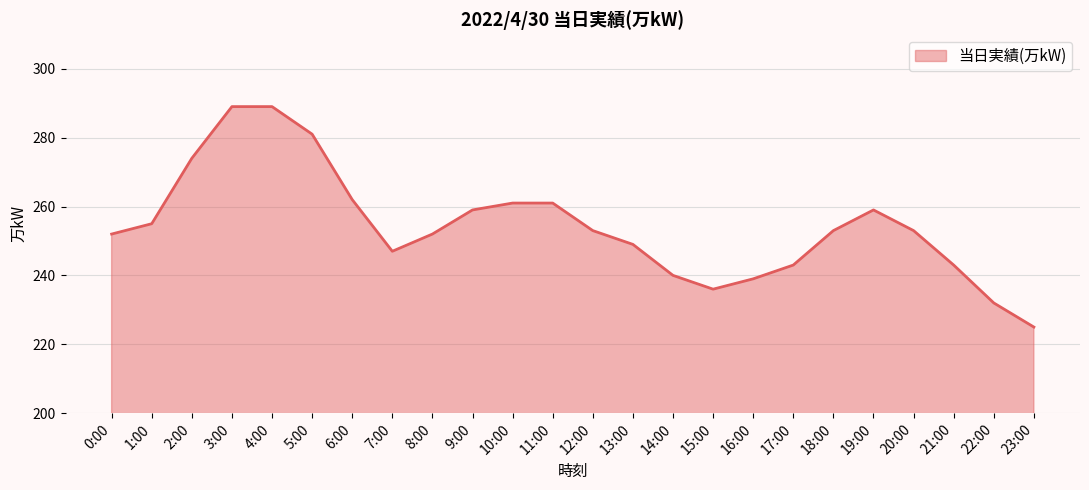

Between 5:00 and 19:00, which is larger?

5:00